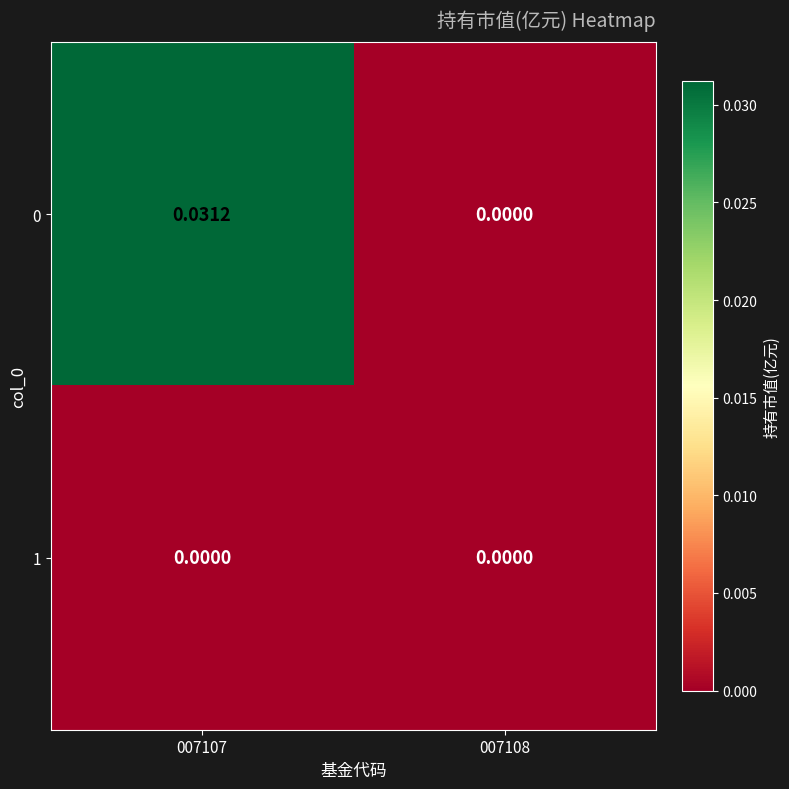

Is the value of 0 at 007107 greater than the value of 1 at 007108?

Yes